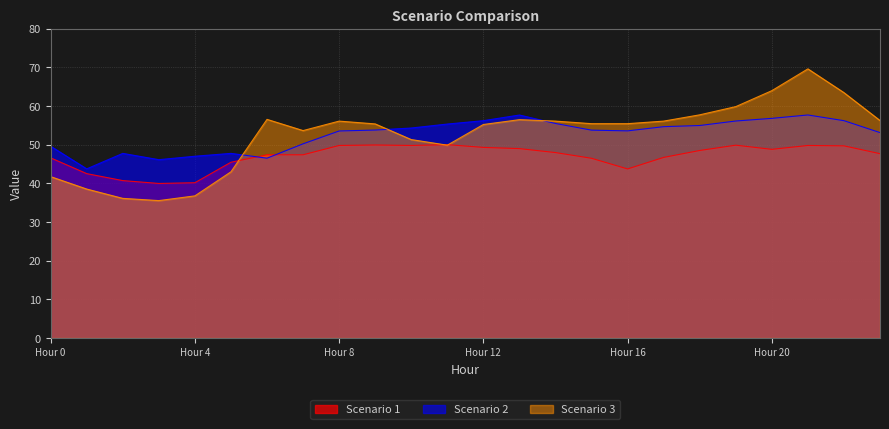

What is the difference between the maximum and second lowest values in the Scenario 2 series?

11.6